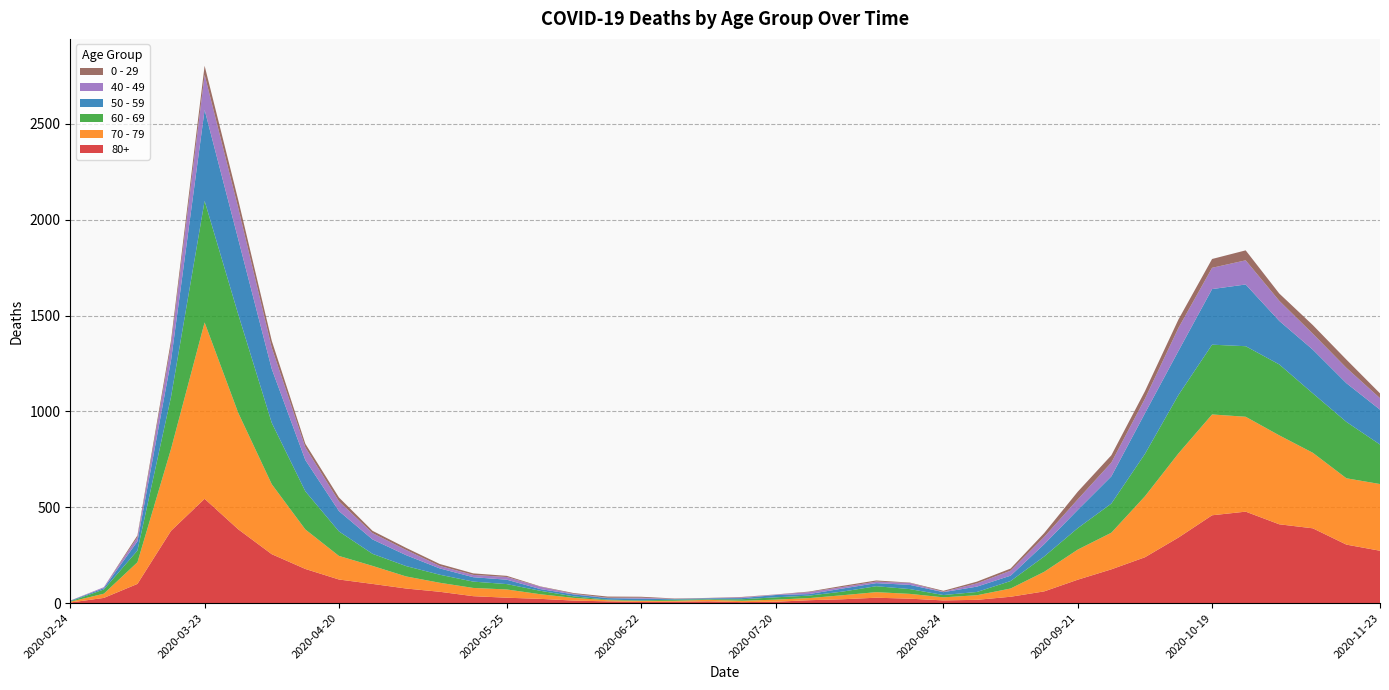

Reading right to left, list all the values displayed in this chart.

80+: 273	305	390	411	477	458	342	239	176	122	61	33	17	14	23	28	20	15	7	5	9	7	6	9	13	22	28	36	59	76	100	123	178	255	385	544	377	100	27	3
70 - 79: 348	346	394	464	495	526	439	318	191	157	102	43	24	16	25	29	21	11	11	7	8	5	5	6	14	24	43	43	47	63	94	123	206	365	608	920	427	113	22	4
60 - 69: 206	294	310	370	368	364	305	221	152	112	80	39	17	12	25	31	19	13	12	8	3	6	3	3	8	18	28	33	42	54	63	128	199	320	514	634	272	61	22	2
50 - 59: 182	202	228	227	322	290	230	212	142	95	64	28	28	15	22	16	16	8	12	6	5	3	9	8	10	9	23	23	33	57	75	106	163	281	392	475	190	48	7	3
40 - 49: 60	80	83	105	126	111	120	76	72	55	38	26	17	2	10	8	8	10	2	4	1	1	5	2	3	12	14	12	13	27	33	51	66	111	163	183	79	21	5	0
0 - 29: 25	43	45	38	52	46	44	39	38	40	20	11	9	5	2	6	6	3	1	2	1	2	5	6	4	2	6	8	10	11	12	20	19	36	42	47	25	10	0	1